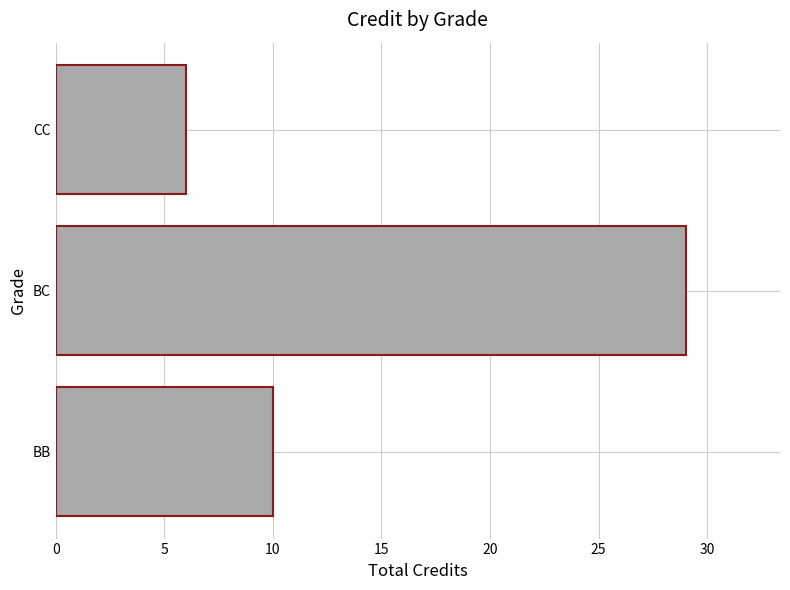

Are the bars grouped side by side (vs. stacked)?

No